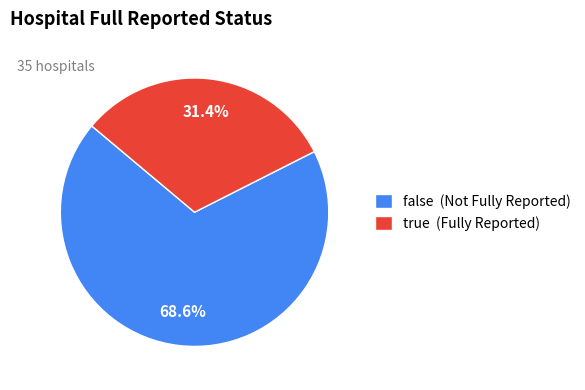

To the nearest percent, what percentage of the pie is false?

69%